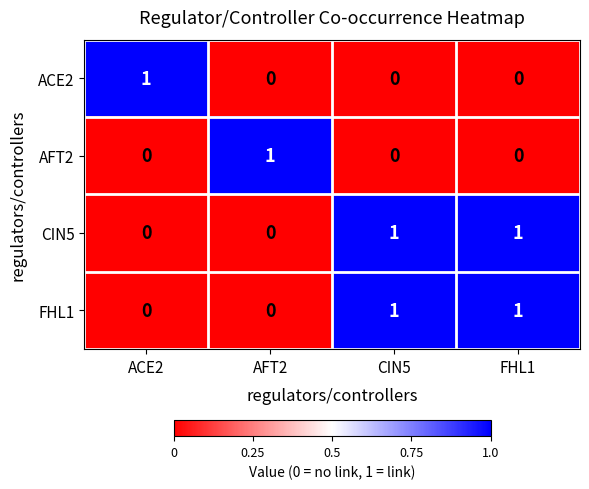

How many ACE2 values are between 0 and 1?

4